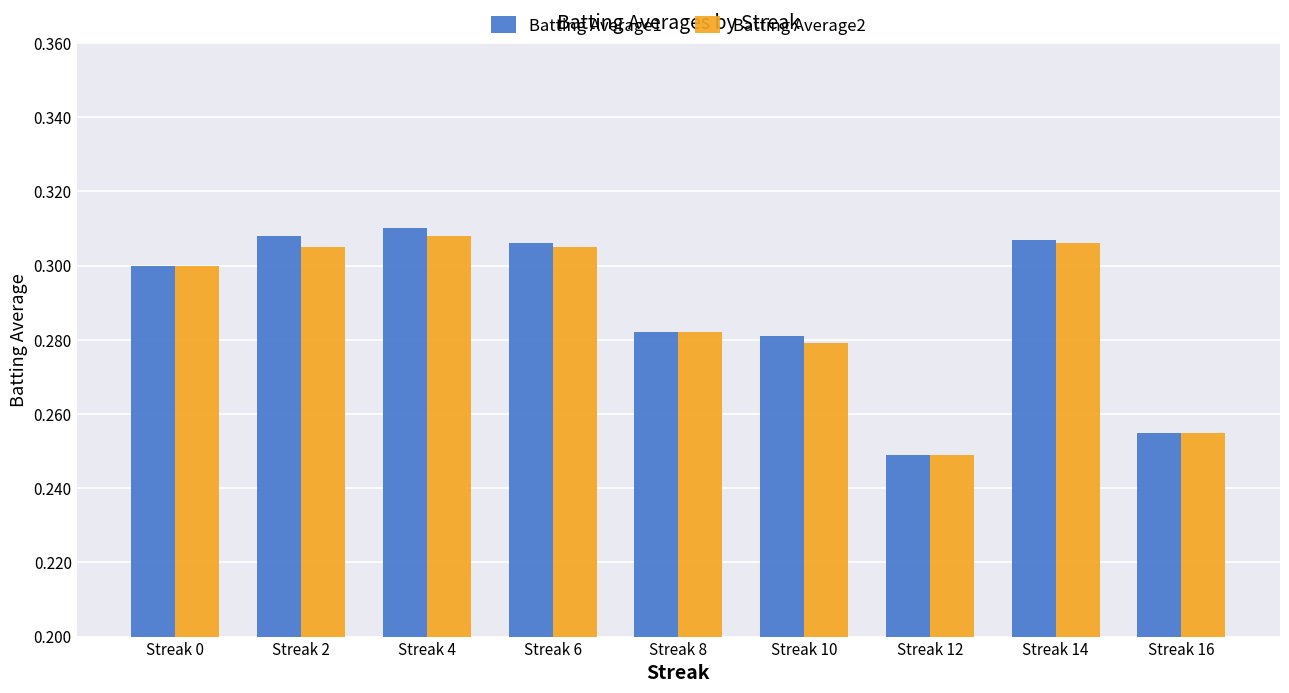

Rank the series by their maximum value, from highest to lowest.

Batting Average1, Batting Average2